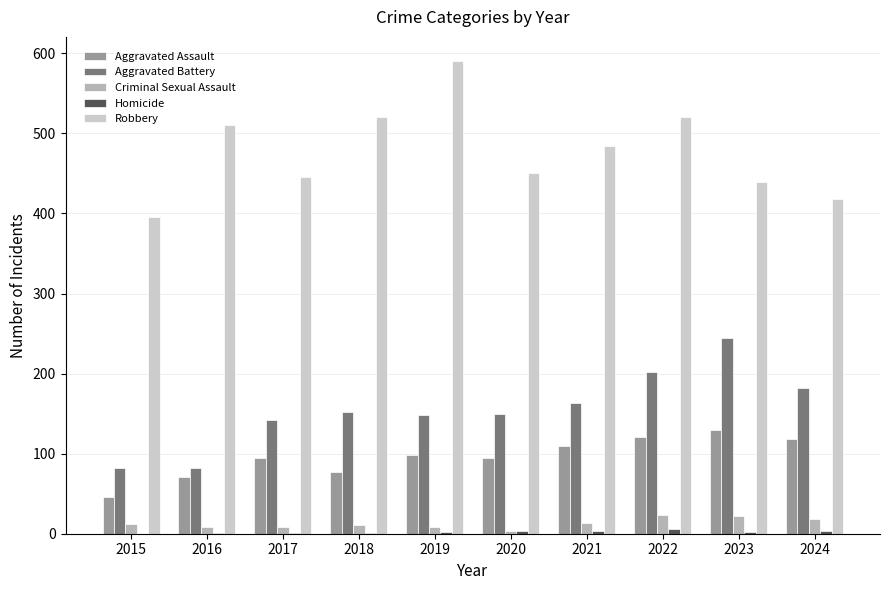

Which series has the widest spread of values?

Robbery